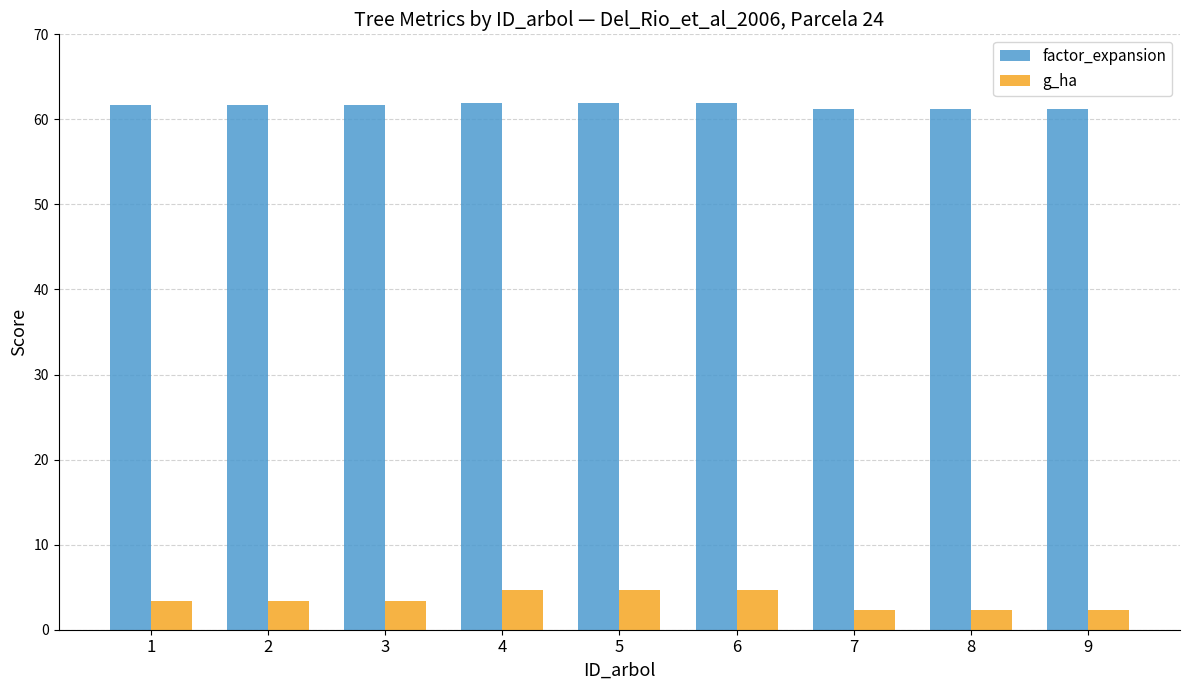

The g_ha series shows 1.0 at 1. True or false?

False